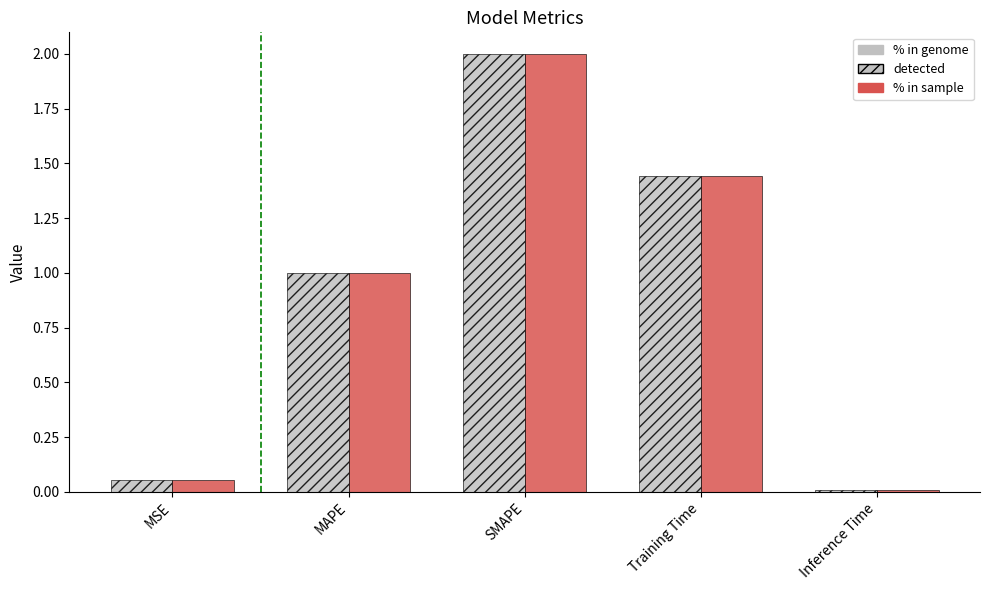

Is the value of detected at MSE greater than the value of % in sample at Training Time?

No